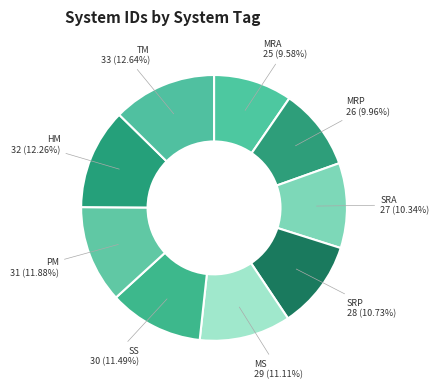

Is it true that SRA is 3% of the pie?

False